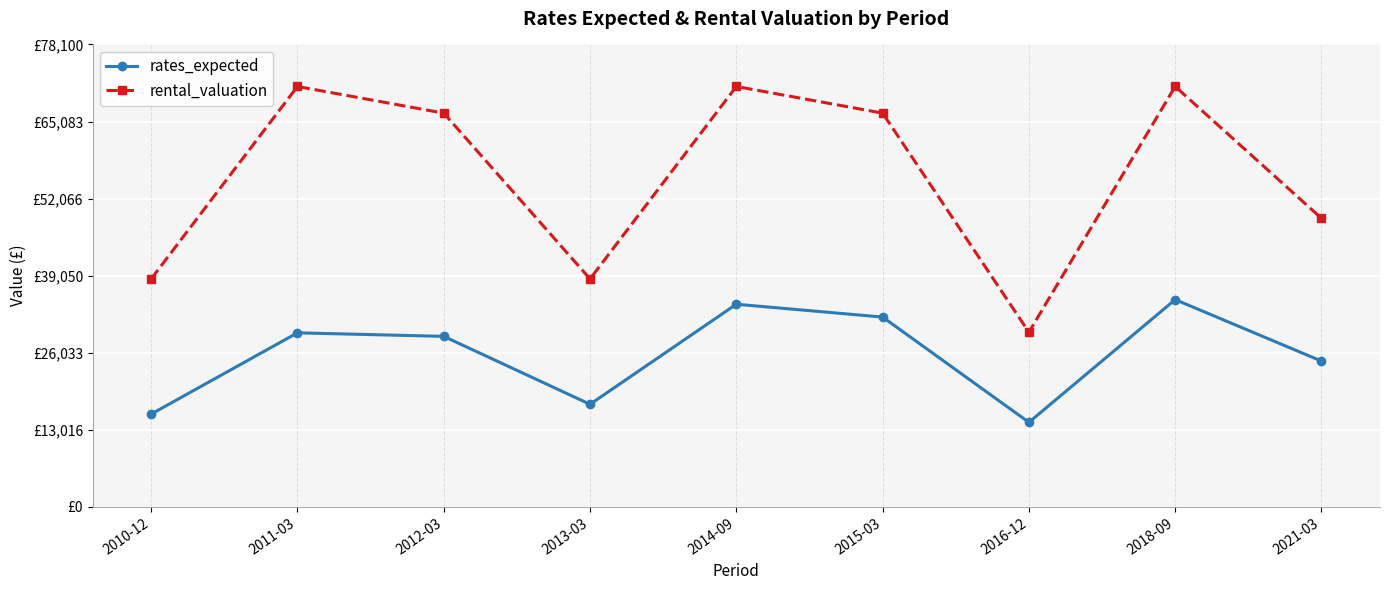

What are all the series names shown in the legend?

rates_expected, rental_valuation